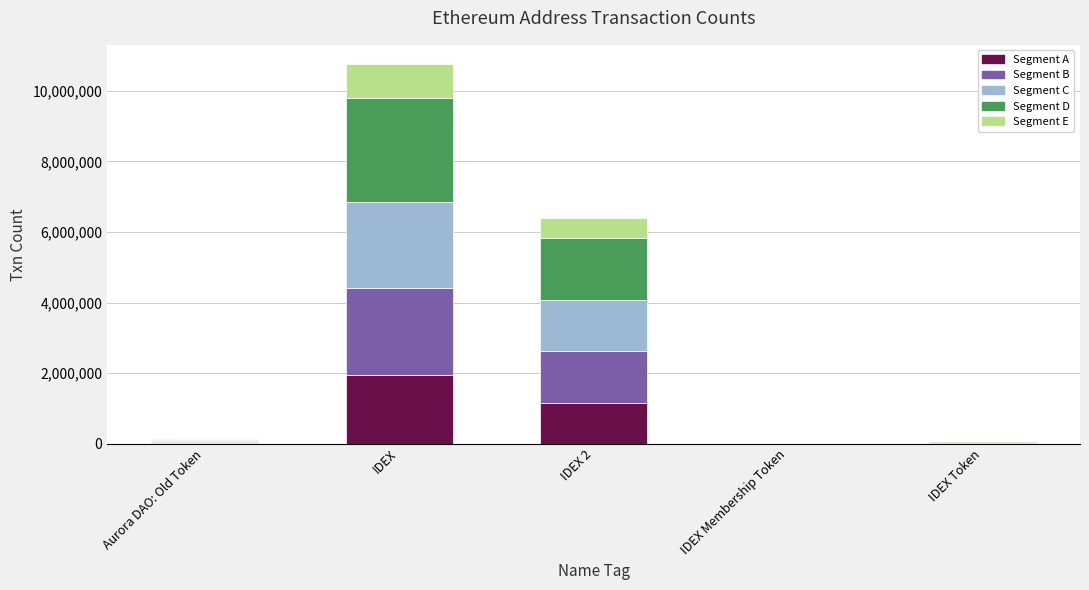

At which category is the sum across all series the highest?

IDEX